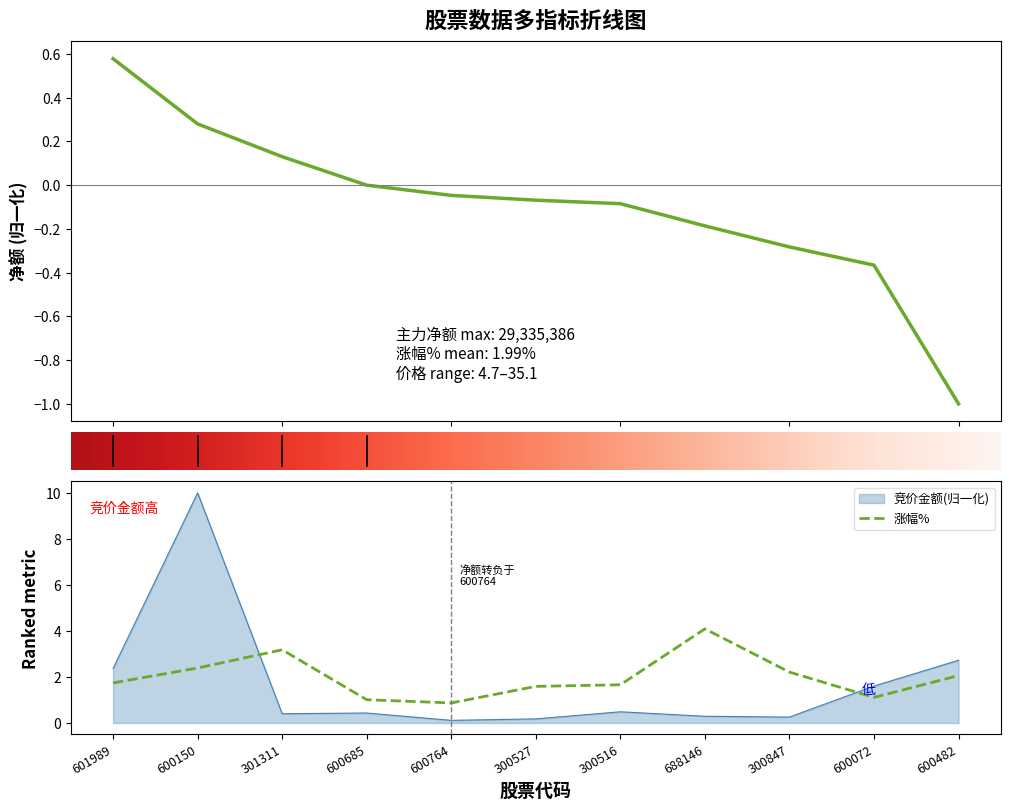

The value of 净额 at 600685 is 0.0. True or false?

True